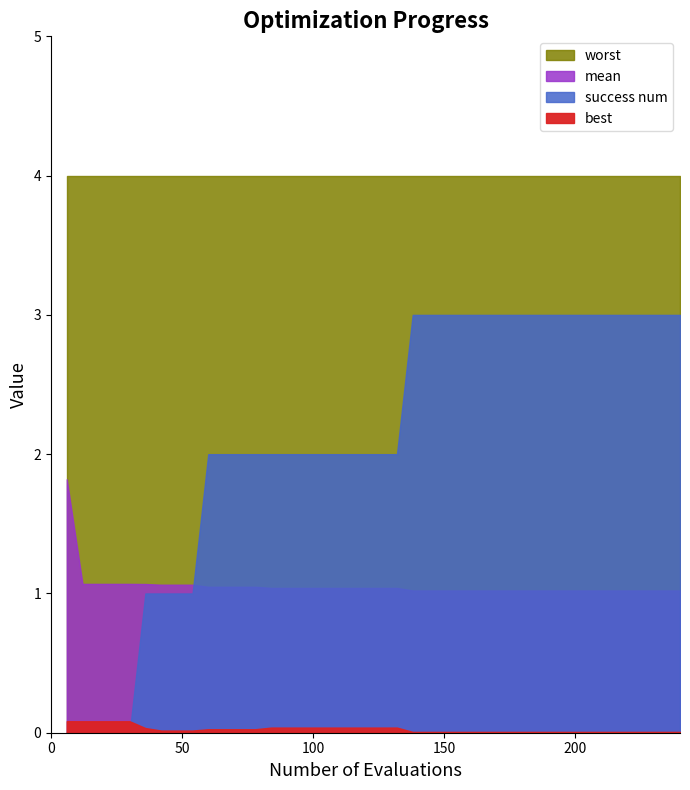

What is the label of the 37th point from the right?

worst